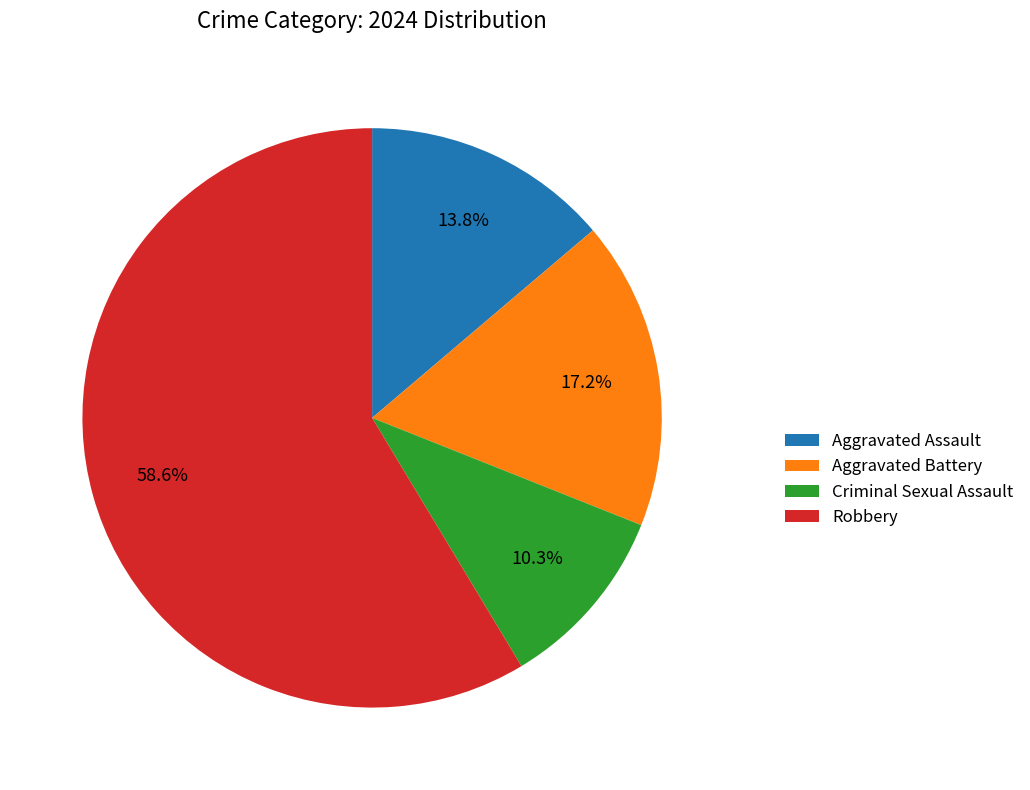

To the nearest percent, what portion does Robbery represent?

59%